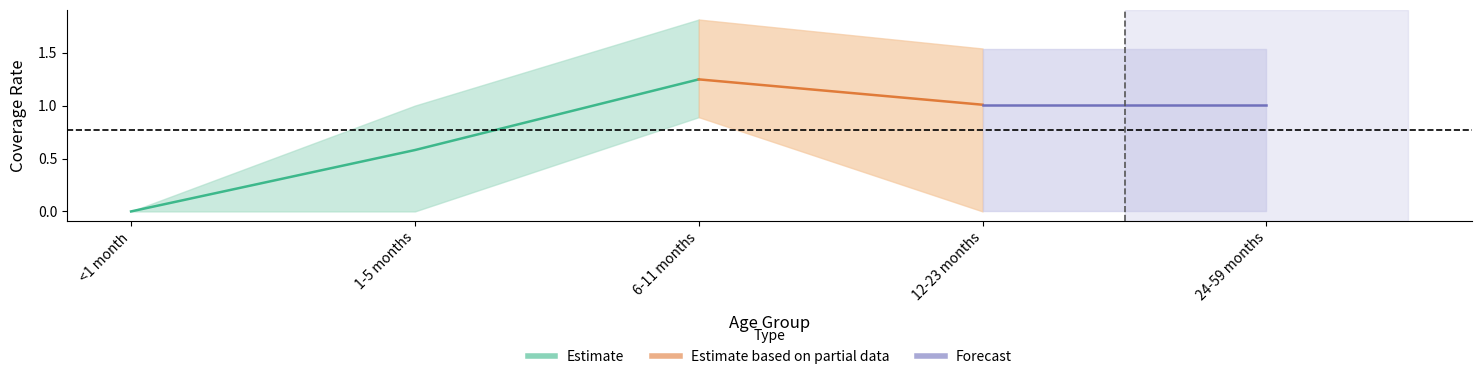

At which label does WRA: 30-39 years reach its minimum?

<1 month